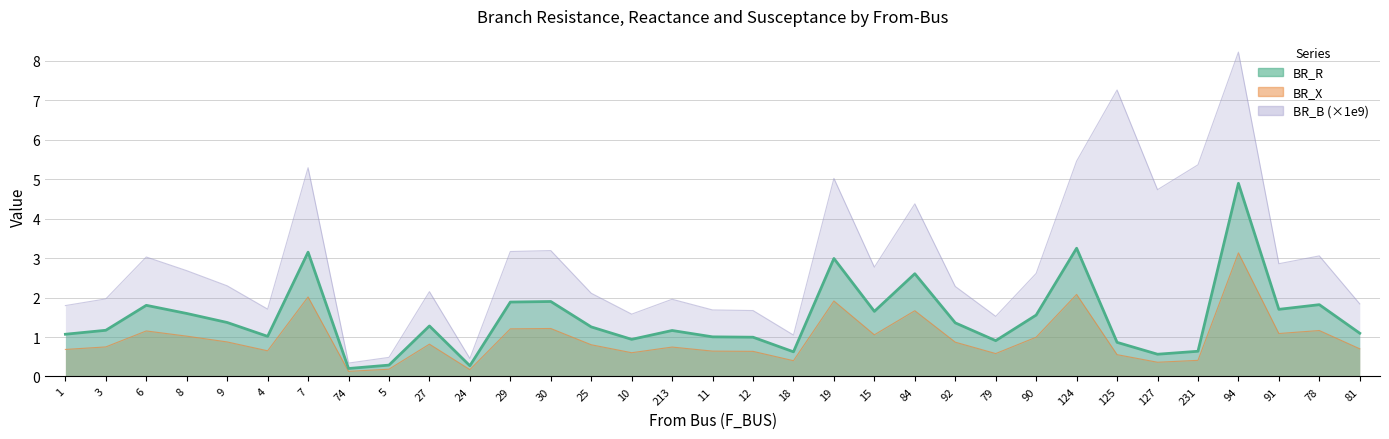

Which series has the largest total across all categories?

BR_B_scaled